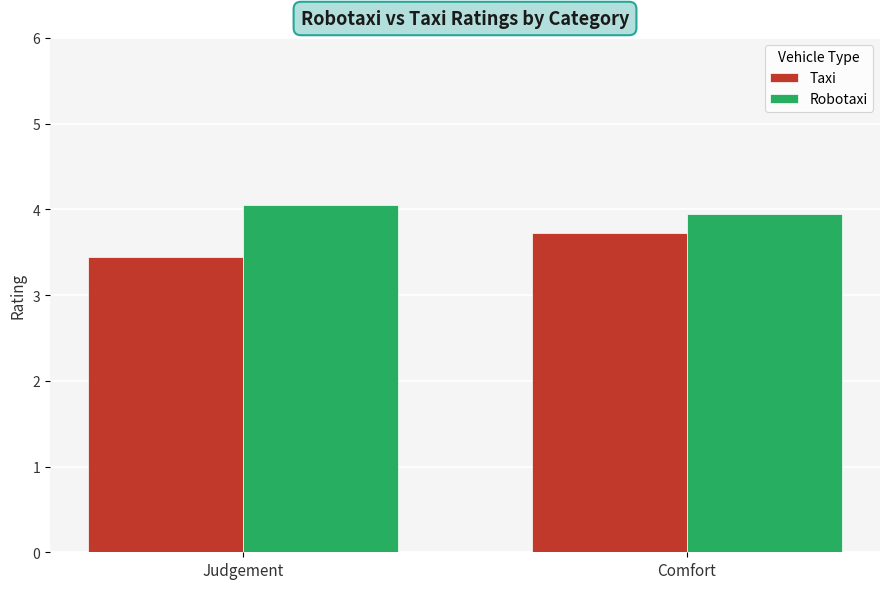

What are all the series names shown in the legend?

Taxi, Robotaxi